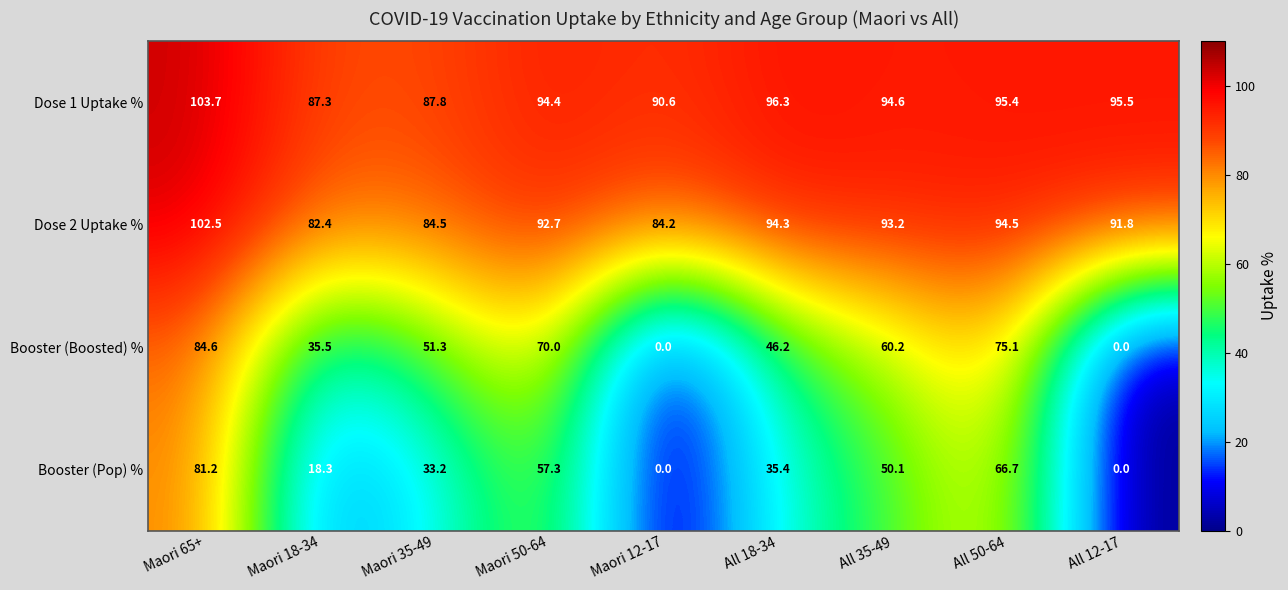

How many positive values does the Booster (Boosted) % series have?

7